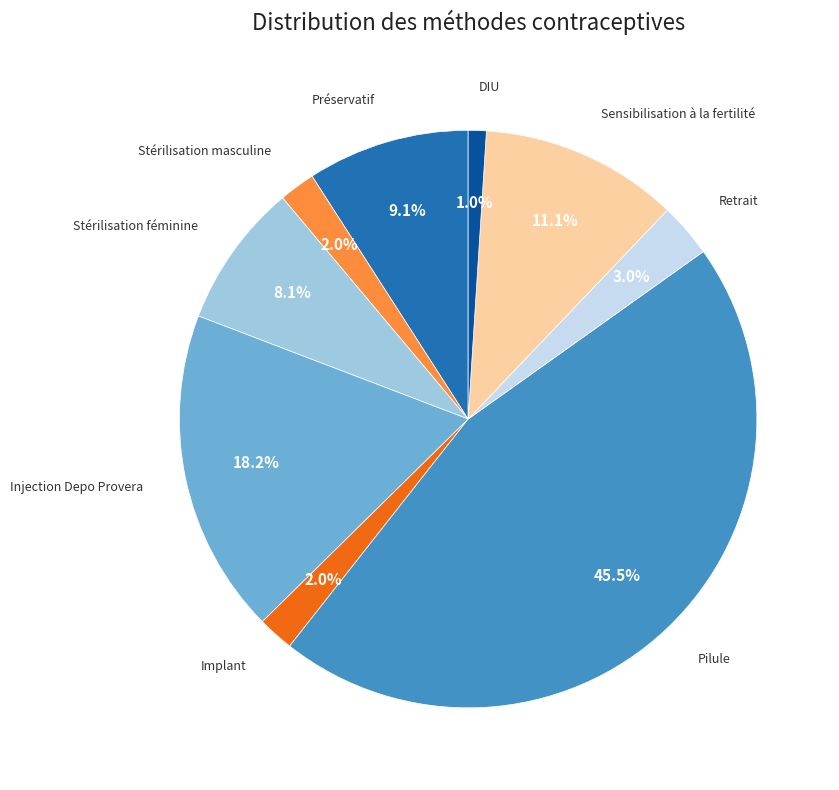

To the nearest percent, what is the difference between the Stérilisation féminine and Préservatif slice percentages?

1%